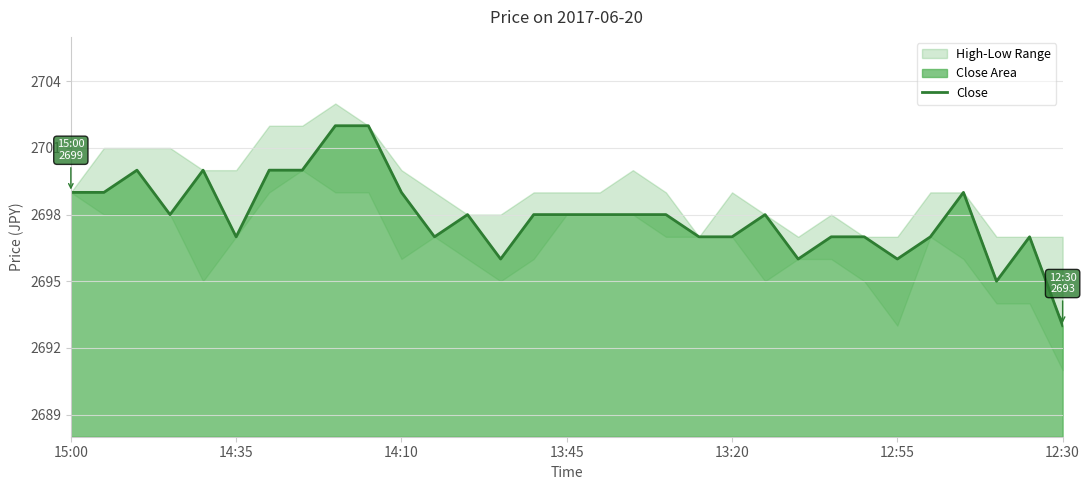

What is the average value?

2698